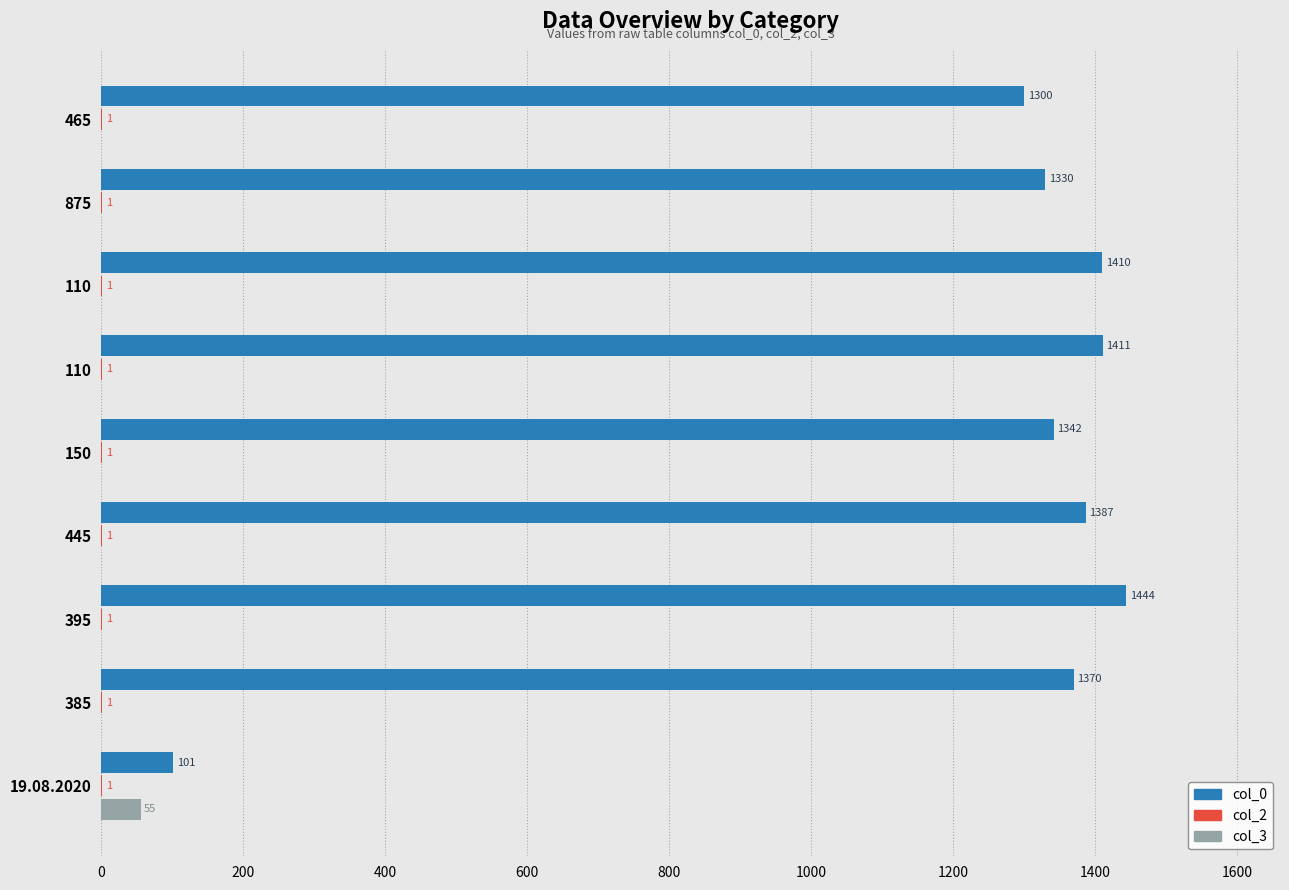

How many data points does each series have?

9